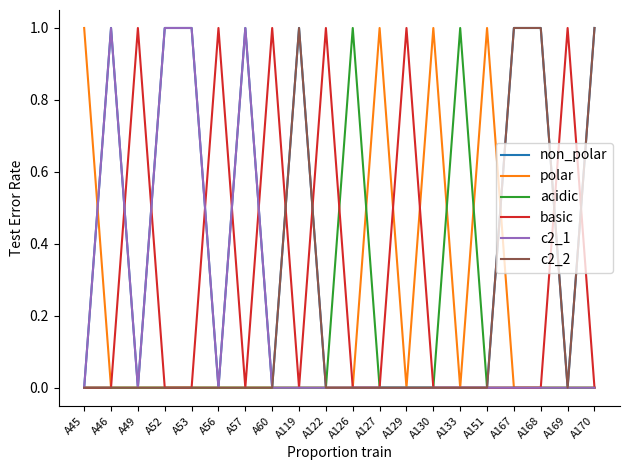

Count the c2_1 values in the range 0 to 1.

20